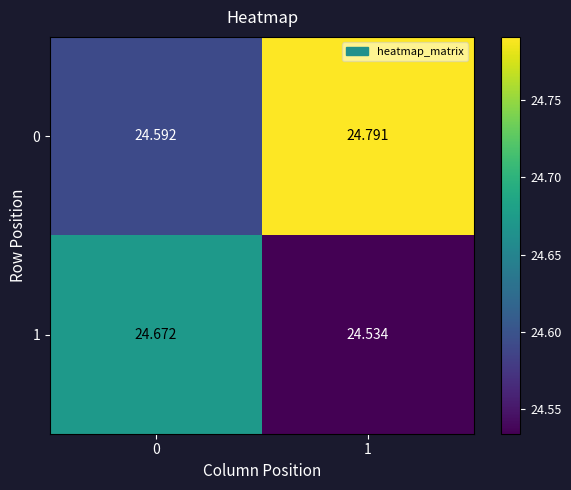

Is the value of 1 at 0 greater than the value of 0 at 1?

No